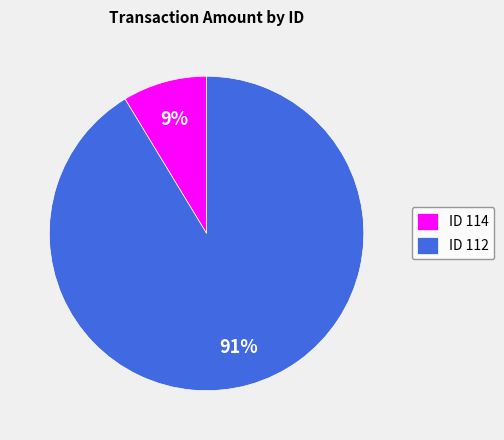

Is the sum of ID 114 and ID 112 greater than half?

Yes